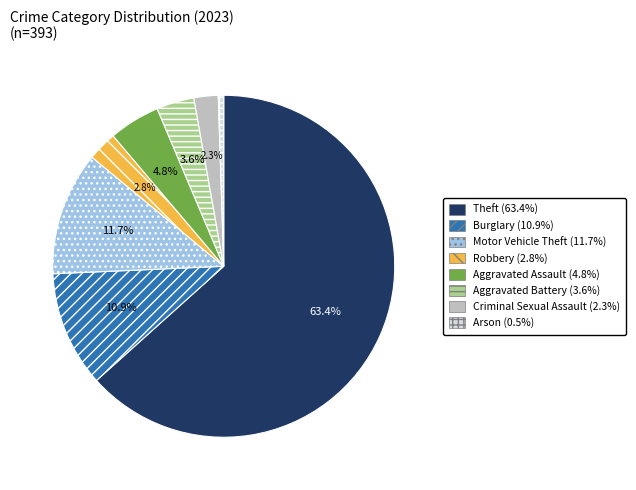

How many segments does this pie chart have?

8